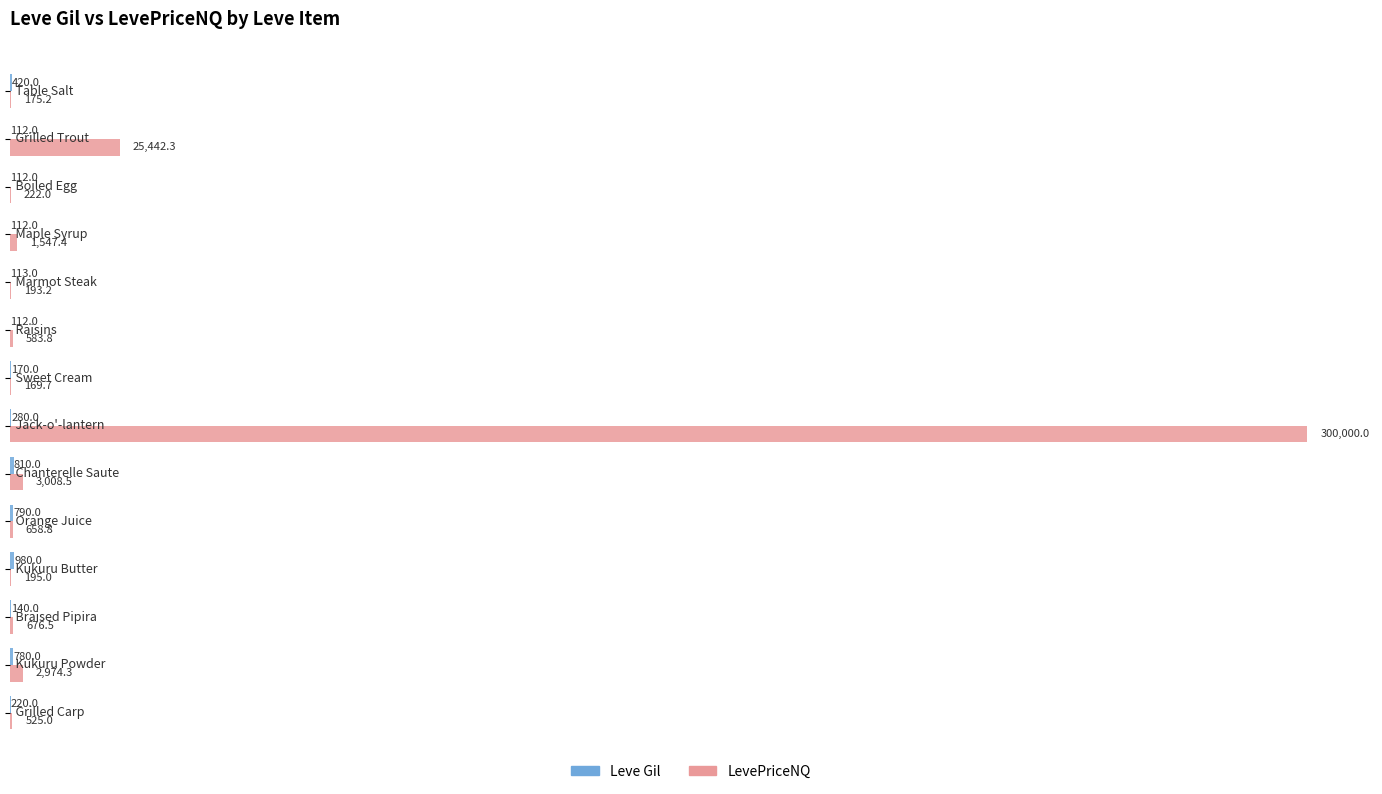

Which series has the largest total across all categories?

LevePriceNQ